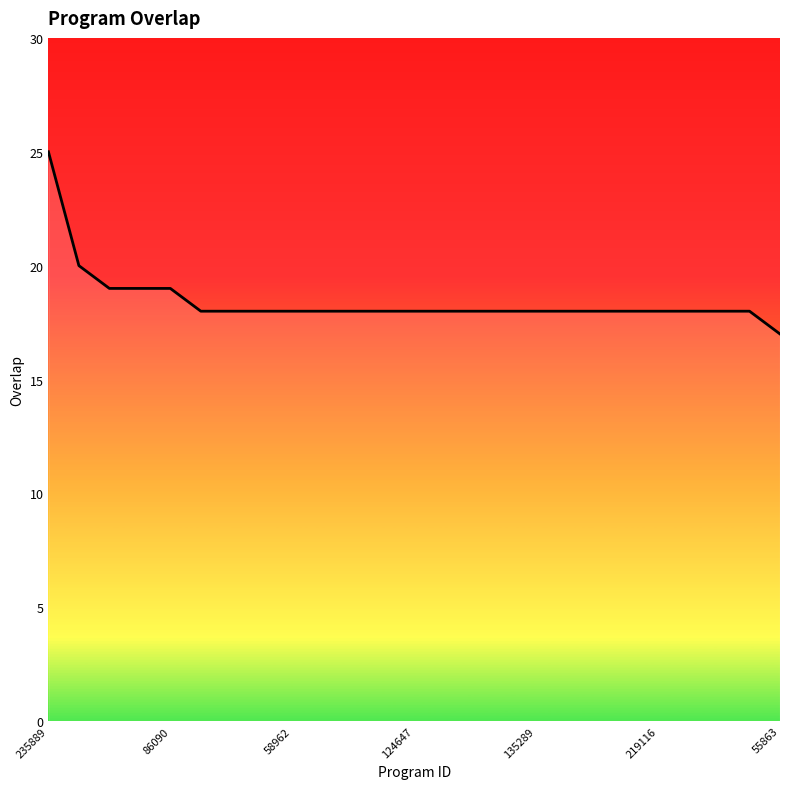

What is the greatest value displayed?

25